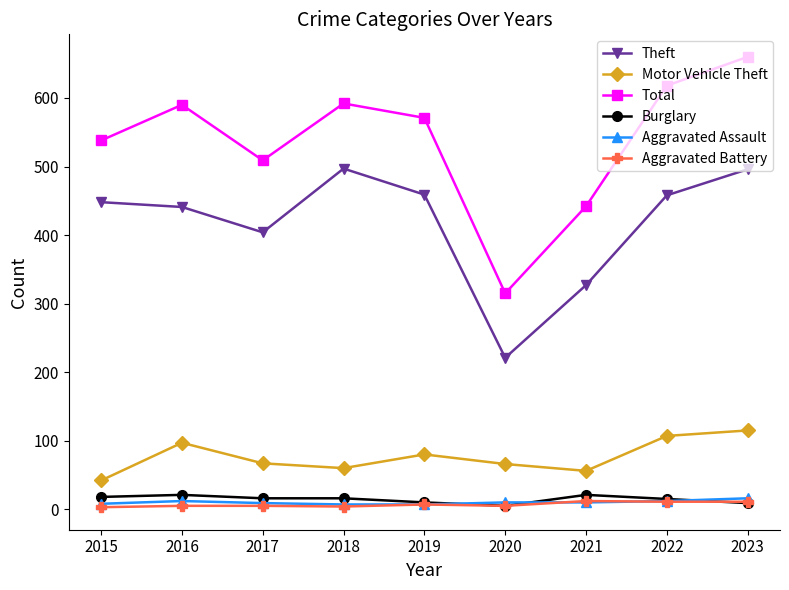

What is the spread (max minus min) of values at 2017?

504